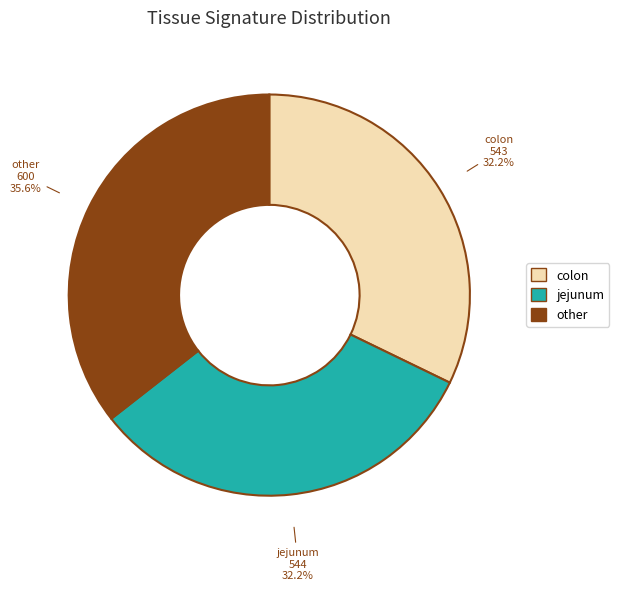

How many slices are in this pie chart?

3